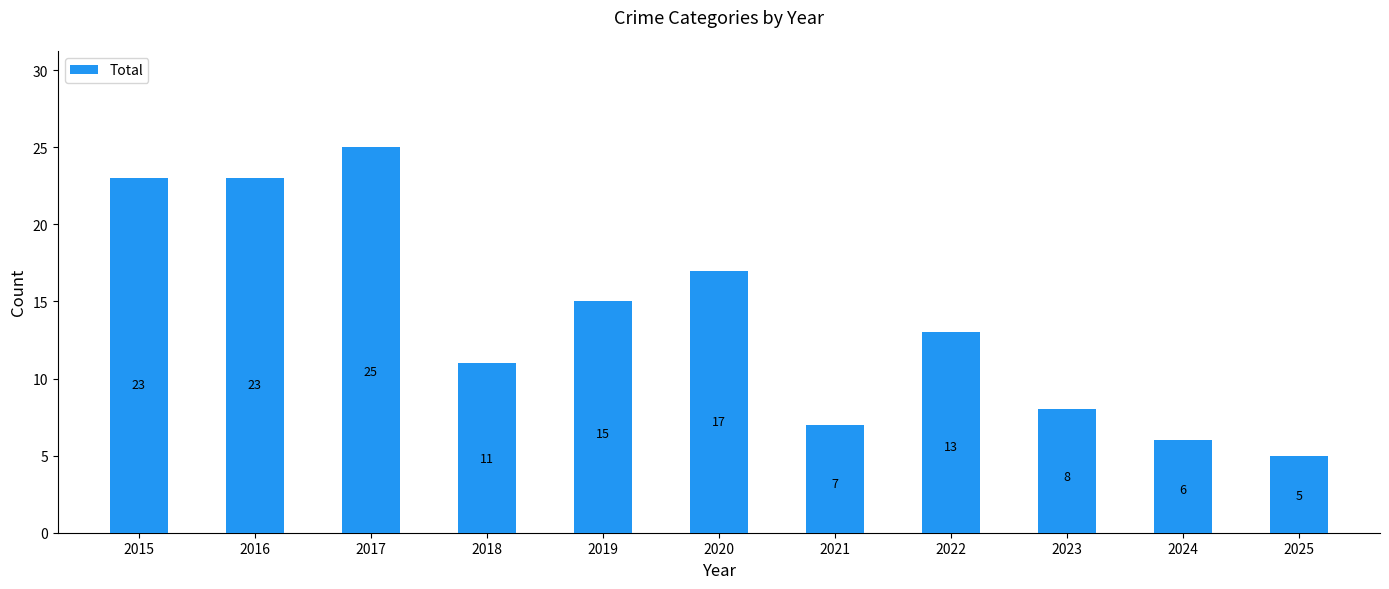

Where does the data first go above 13?

2015